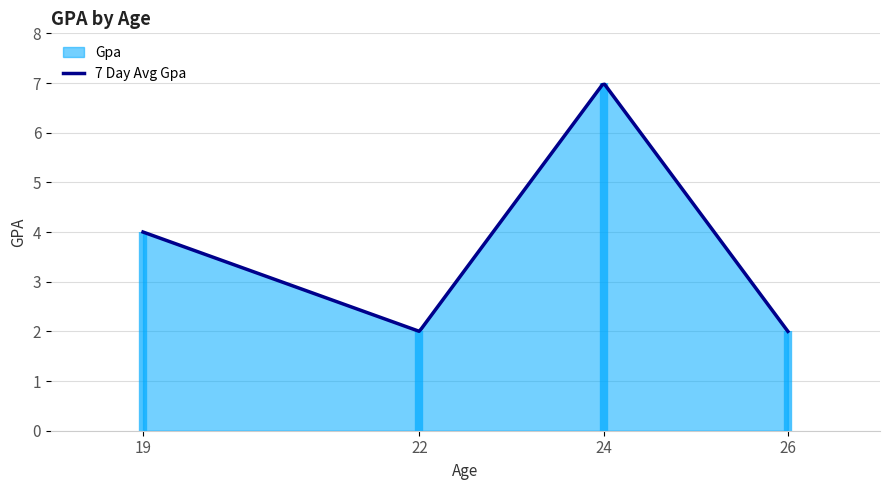

What position from the left is 19?

4